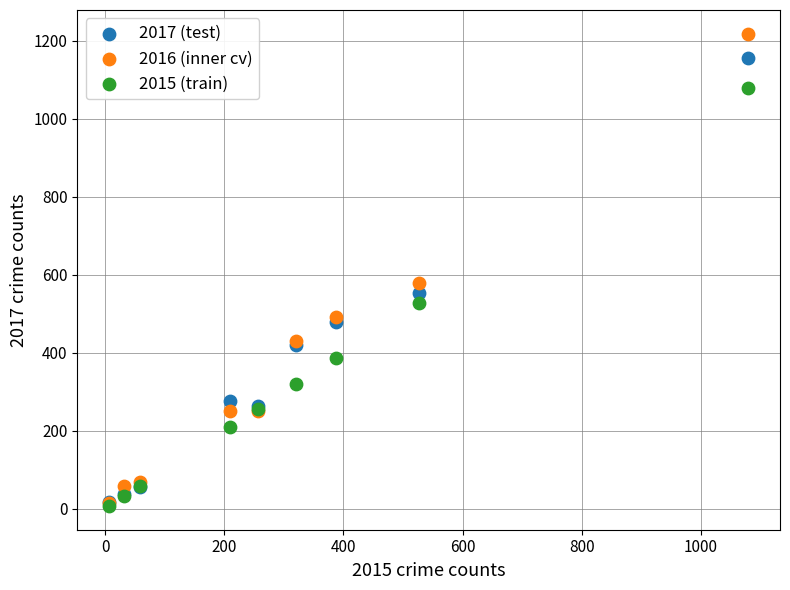

In the 2016 (inner cv) series, what Y value is closest to 616?

579